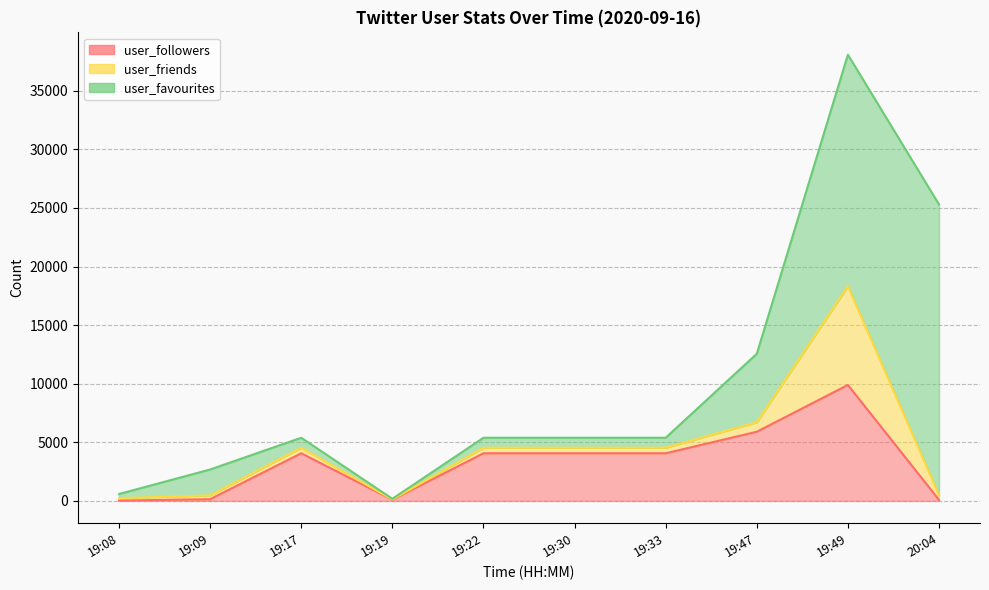

True or false: user_friends and user_favourites cross at least once.

False